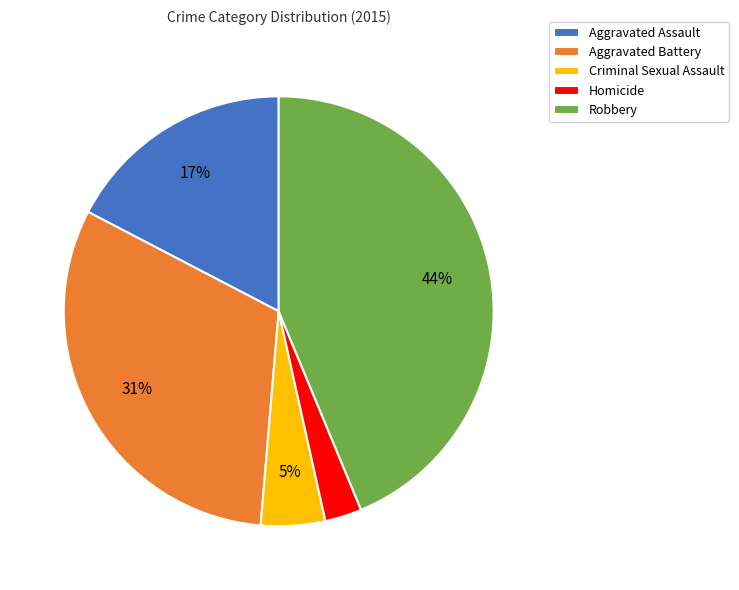

Is it true that Aggravated Battery is 31% of the pie?

True